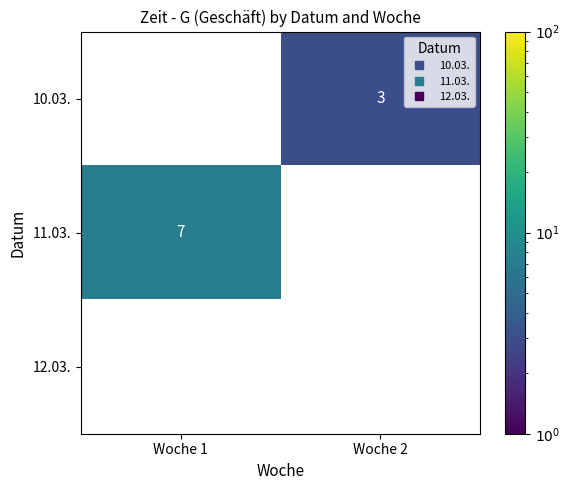

List the labels in order of 12.03. value, smallest first.

Woche 1, Woche 2